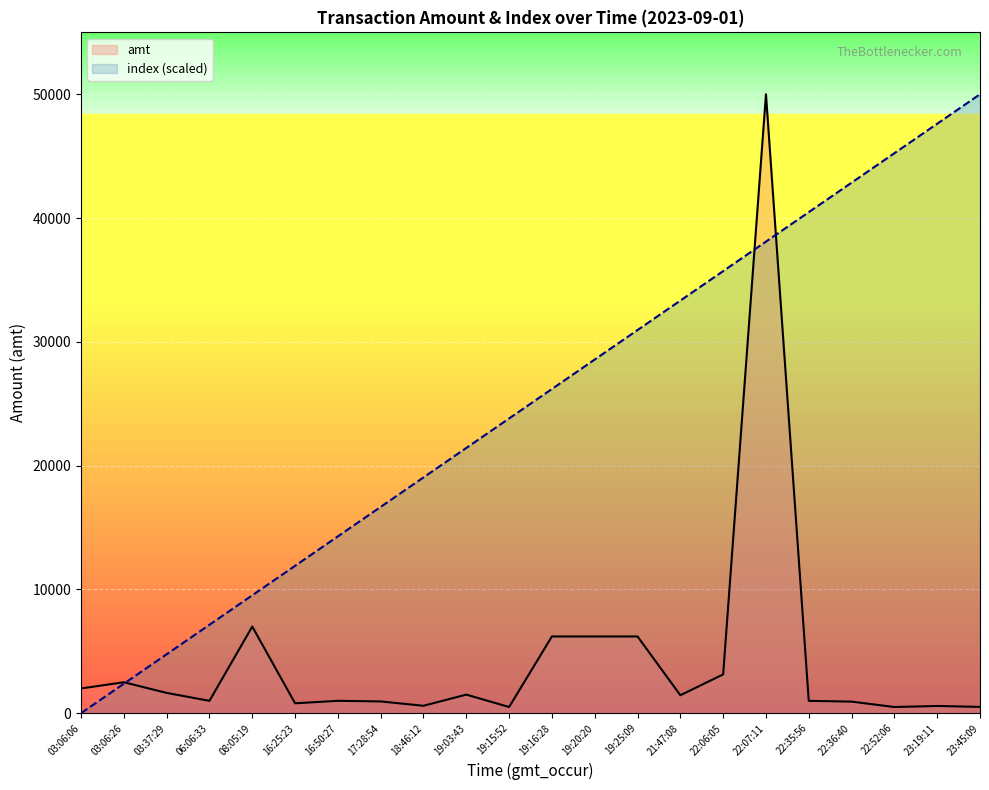

At 22:36:40, list the series in order from largest to smallest.

index (scaled), amt